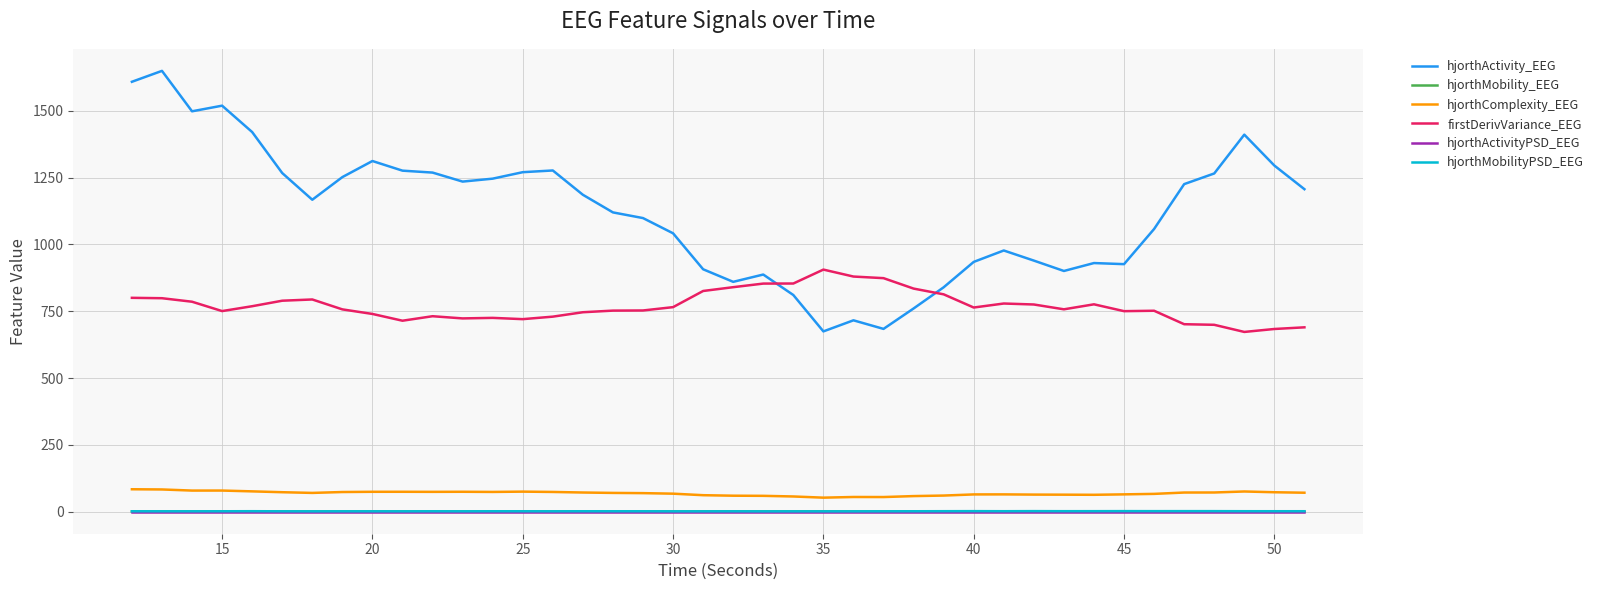

Which series has the widest spread of values?

hjorthActivity_EEG